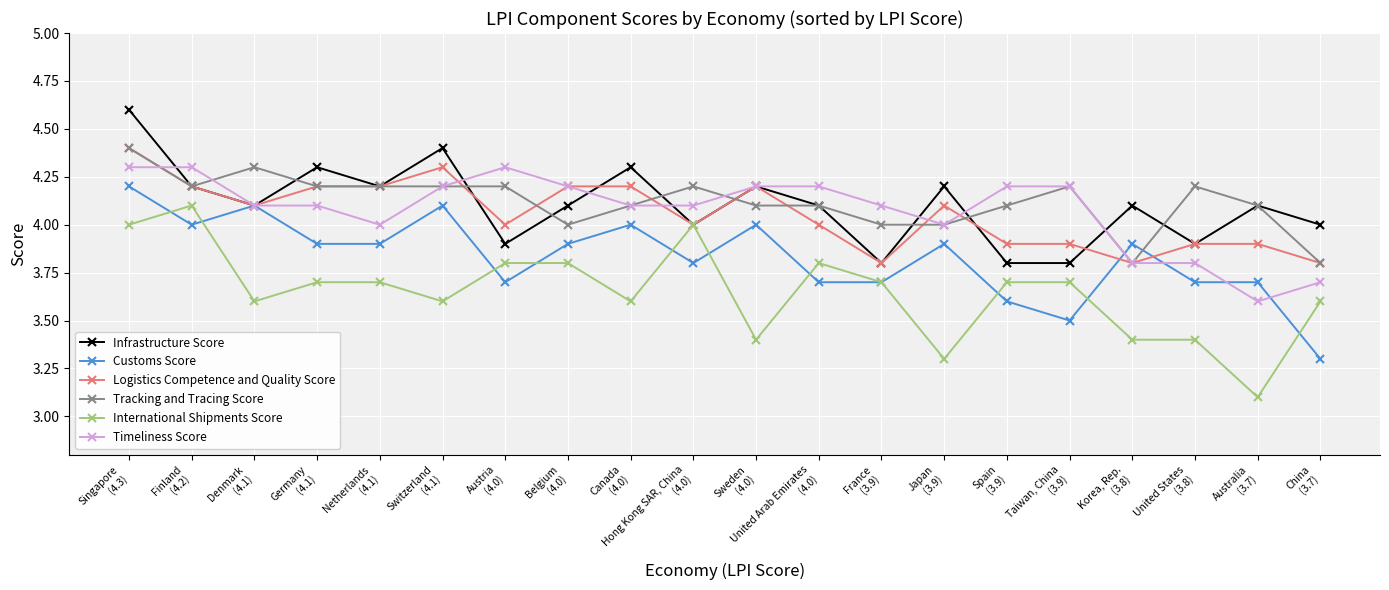

What is the maximum value shown in the chart?

4.6